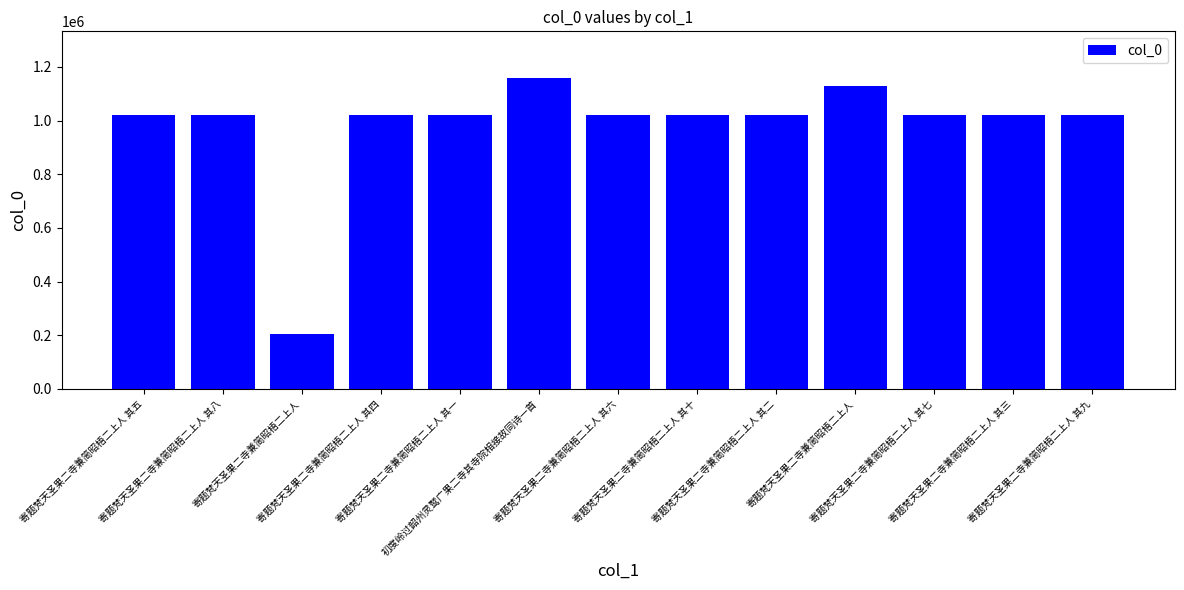

Are the bars horizontal?

No